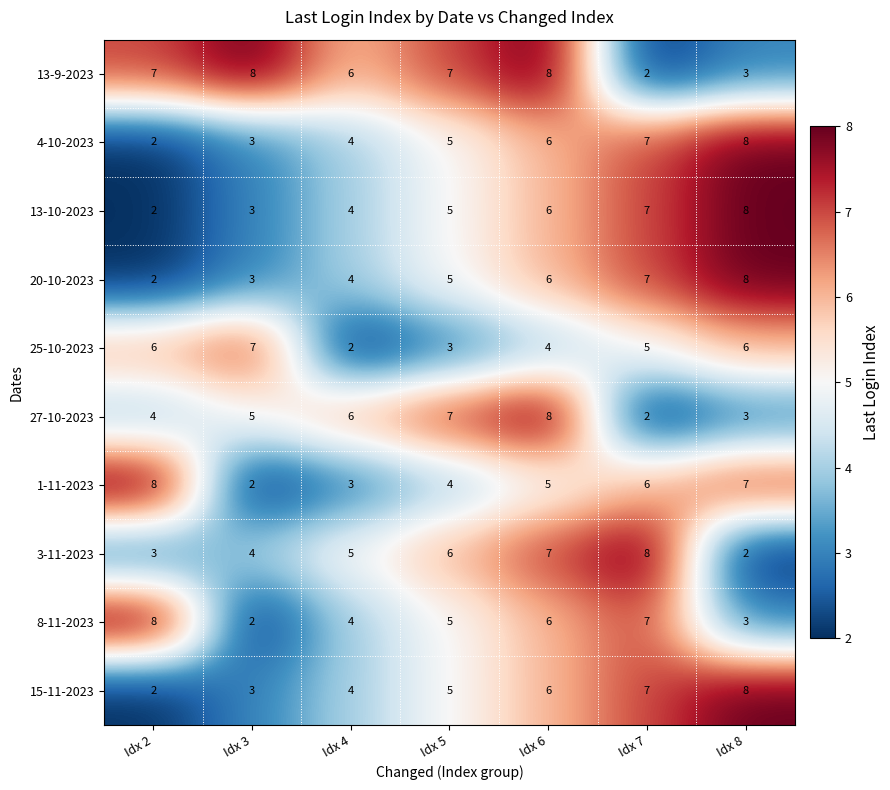

What is the minimum value shown in the chart?

2